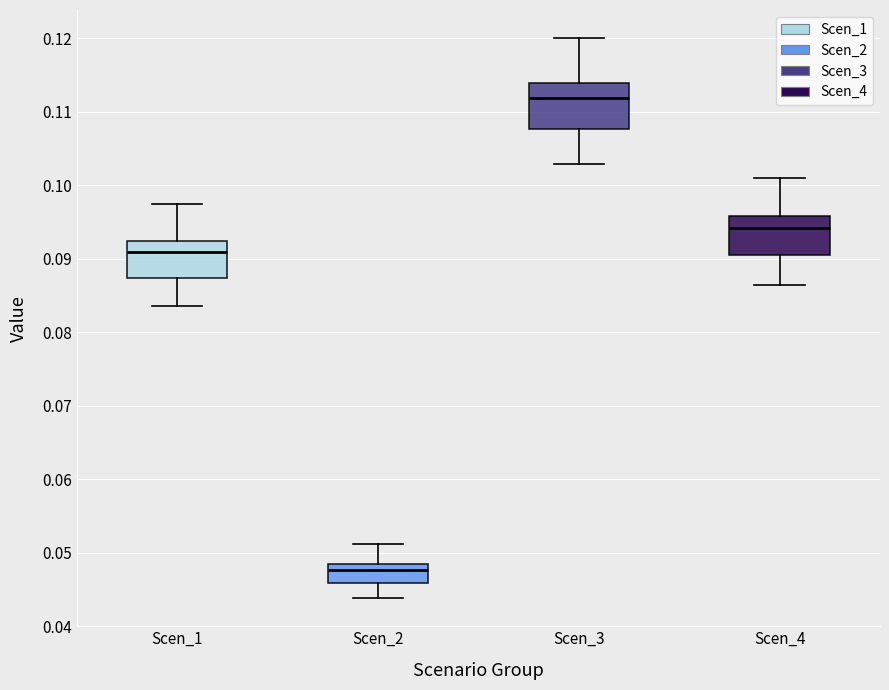

Which box has the highest median line?

Scen_3